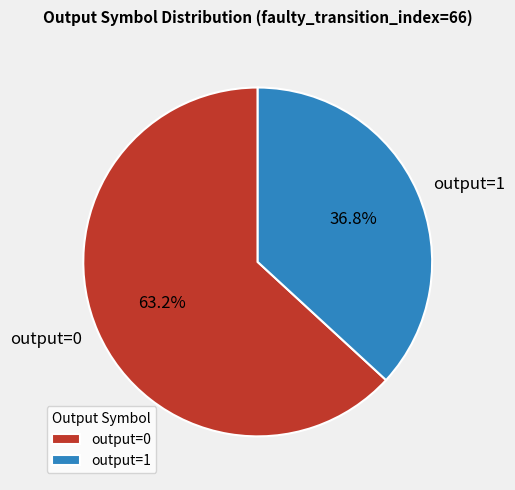

What percentage is NOT represented by output=0?

36.8%